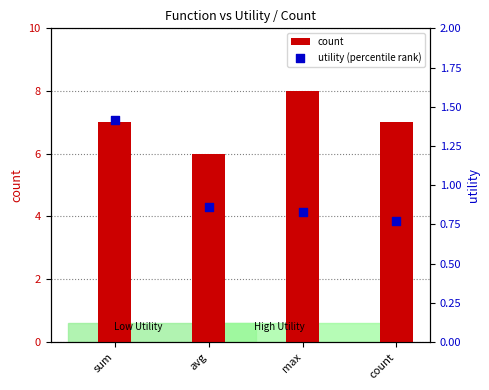

Which series has the largest Y range (max minus min)?

count